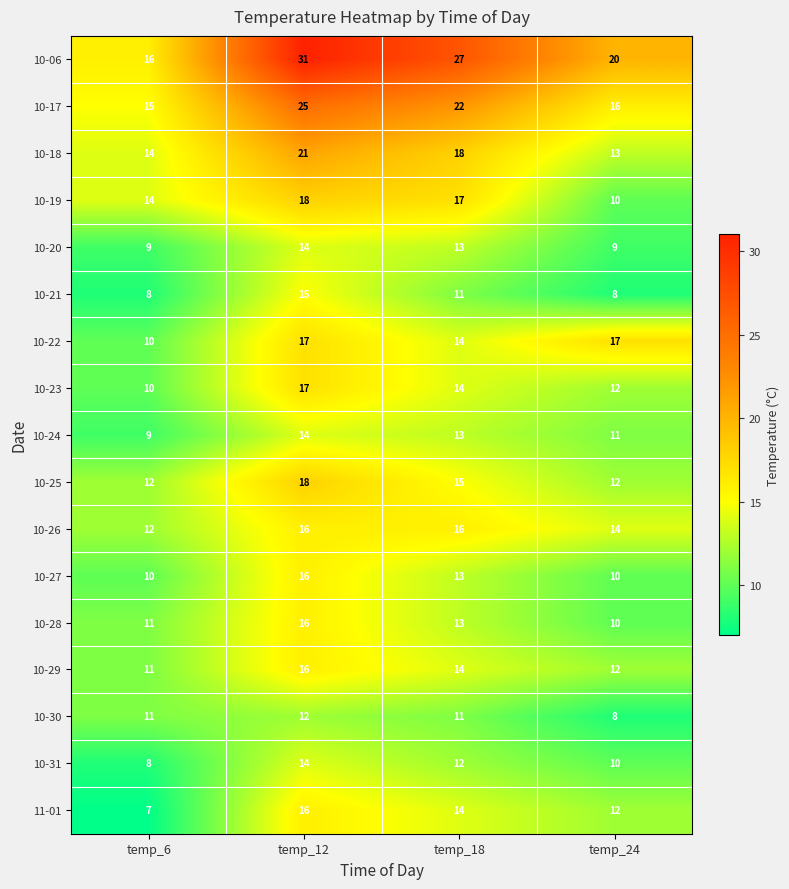

Which series has the widest spread of values?

10-06